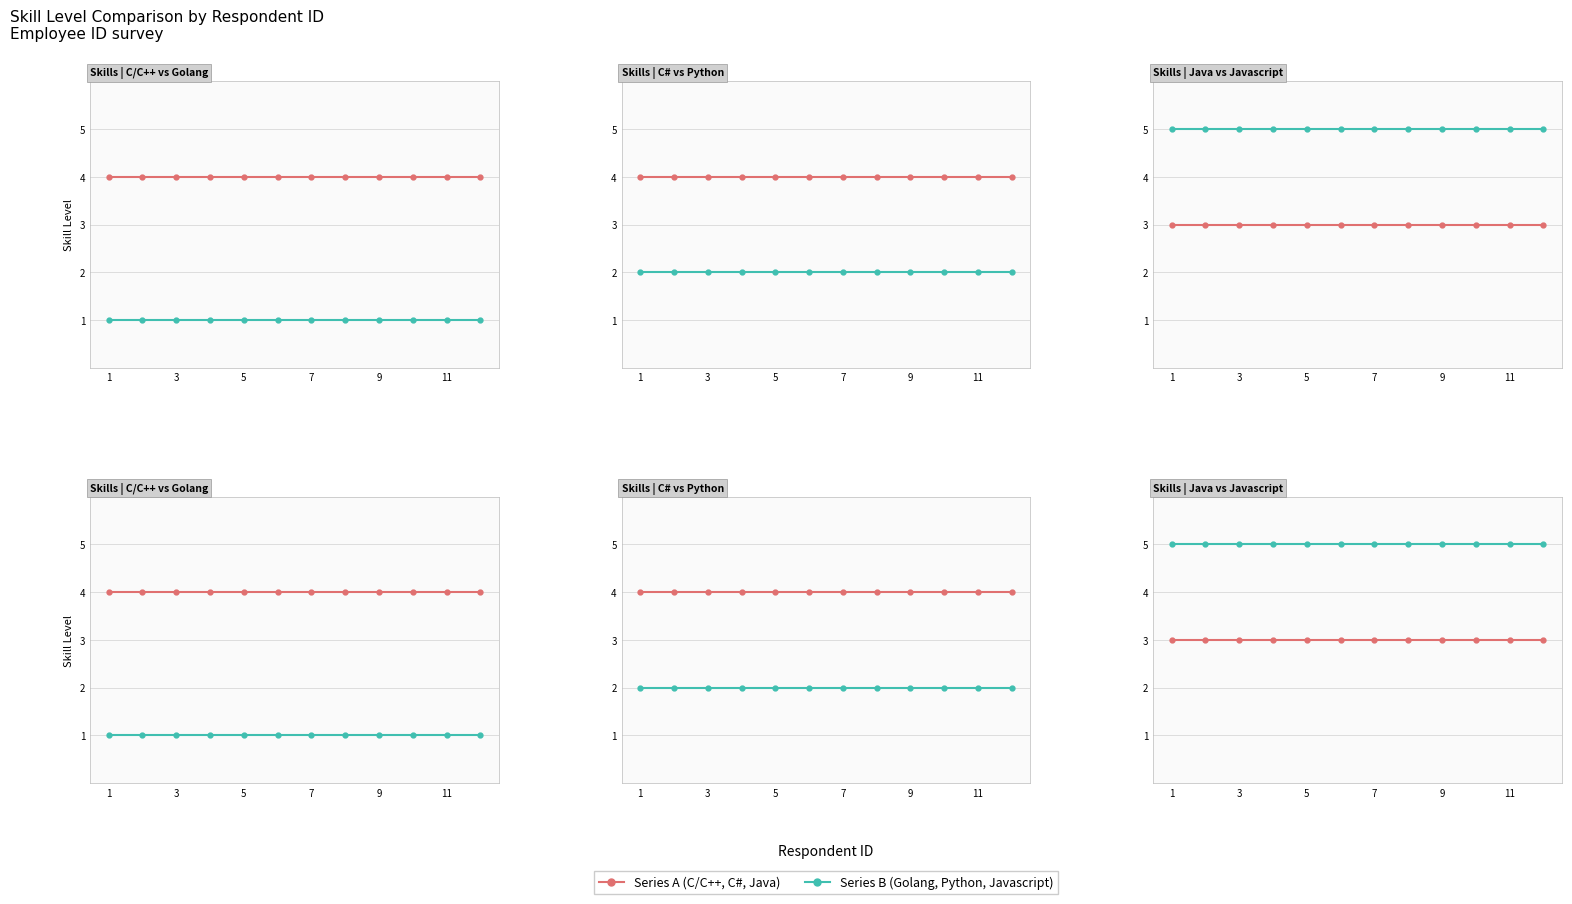

Is the value of C/C++ at 8 greater than the value of Javascript at 11?

No